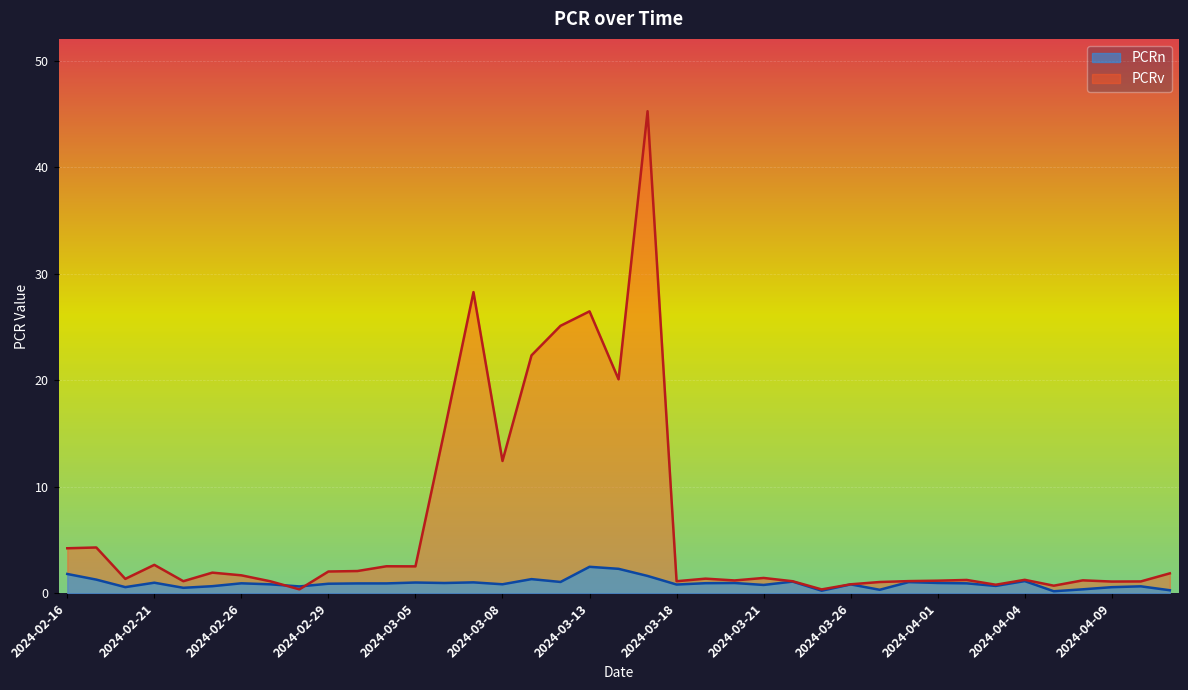

What position from the right is 2024-04-02?

8